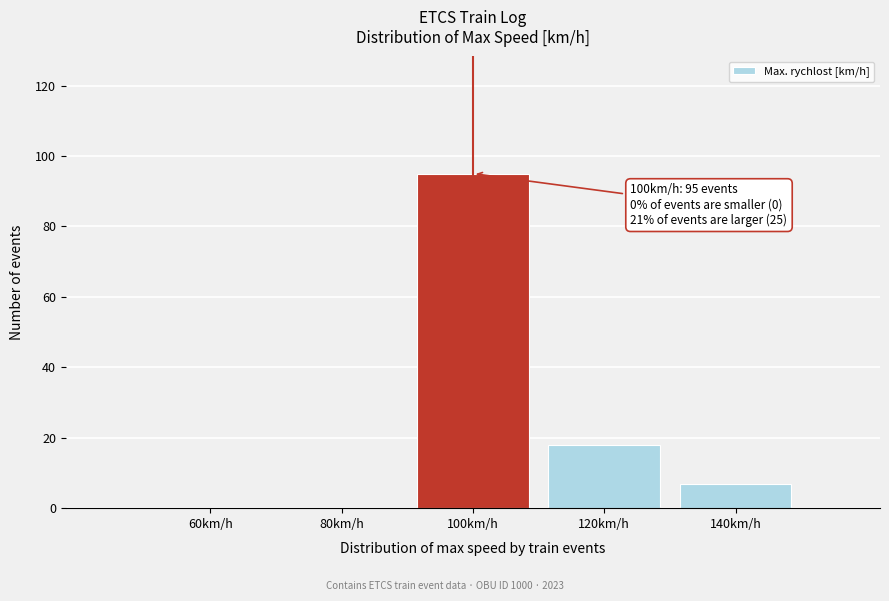

Reading left to right, transcribe all the data shown in this chart.

60km/h=0	80km/h=0	100km/h=95	120km/h=18	140km/h=7